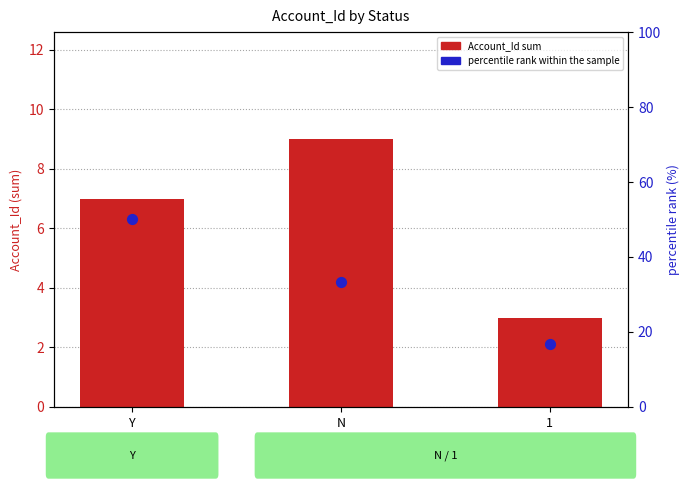

At which category is the sum across all series the highest?

Y